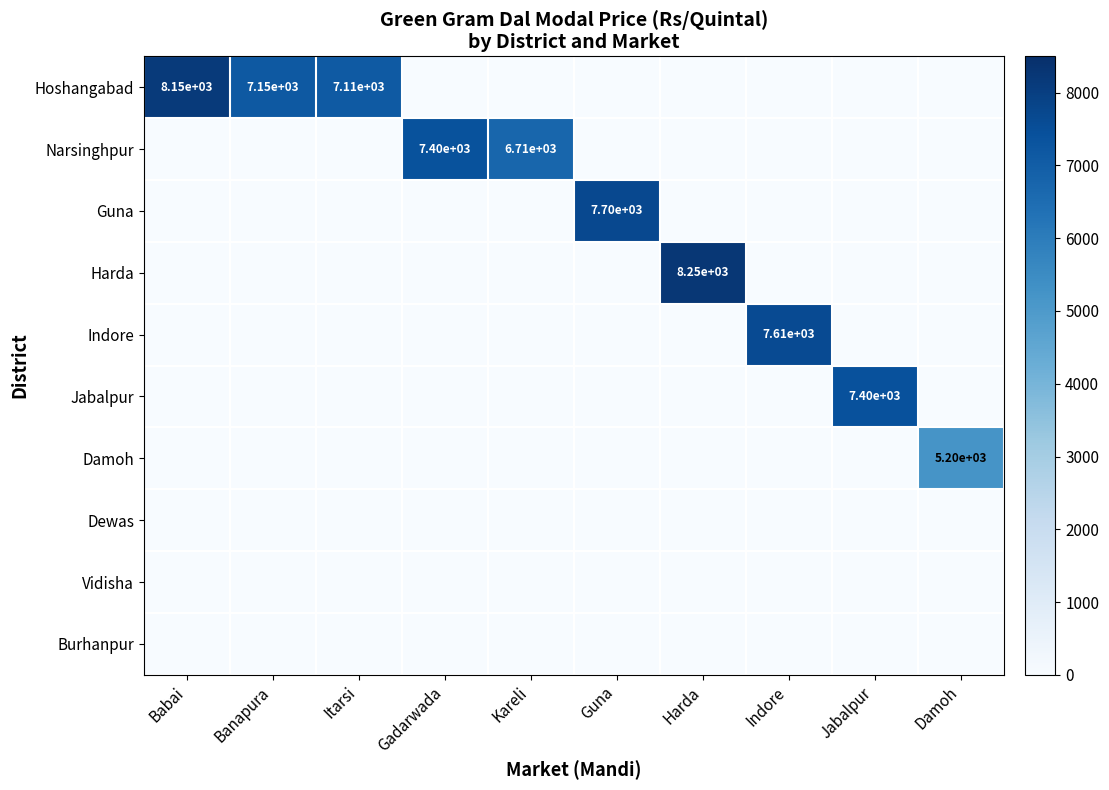

The Guna series shows 7700 at Guna. True or false?

True